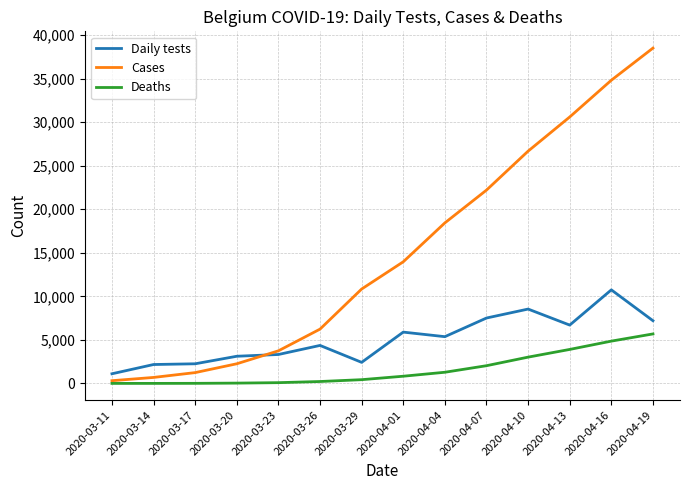

List the labels in order of Cases value, largest first.

2020-04-19, 2020-04-16, 2020-04-13, 2020-04-10, 2020-04-07, 2020-04-04, 2020-04-01, 2020-03-29, 2020-03-26, 2020-03-23, 2020-03-20, 2020-03-17, 2020-03-14, 2020-03-11